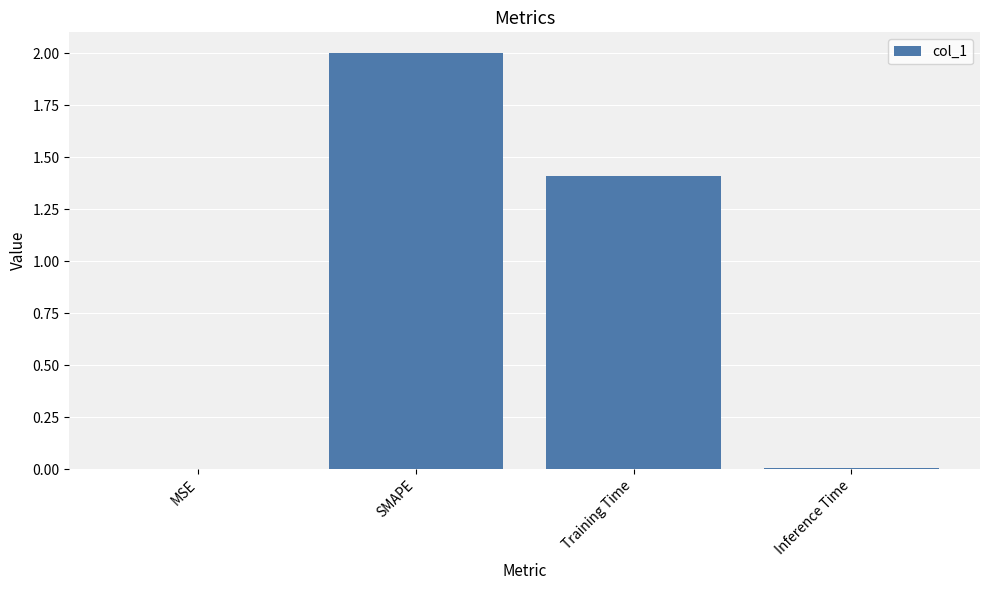

What is the sum of the values at Training Time and SMAPE?

3.4